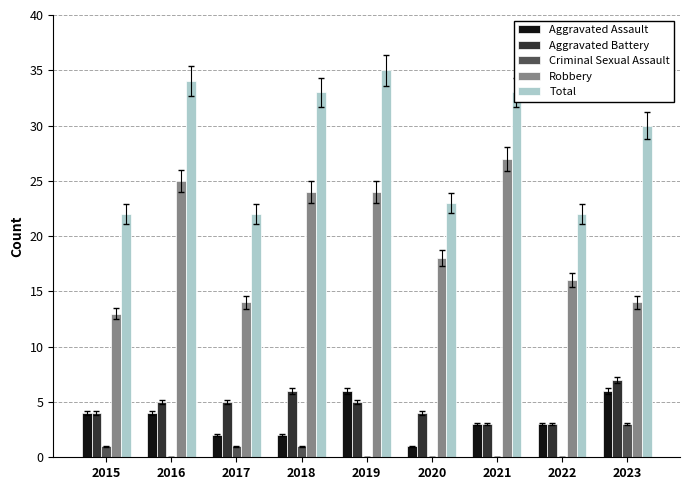

How many groups of bars are there?

9